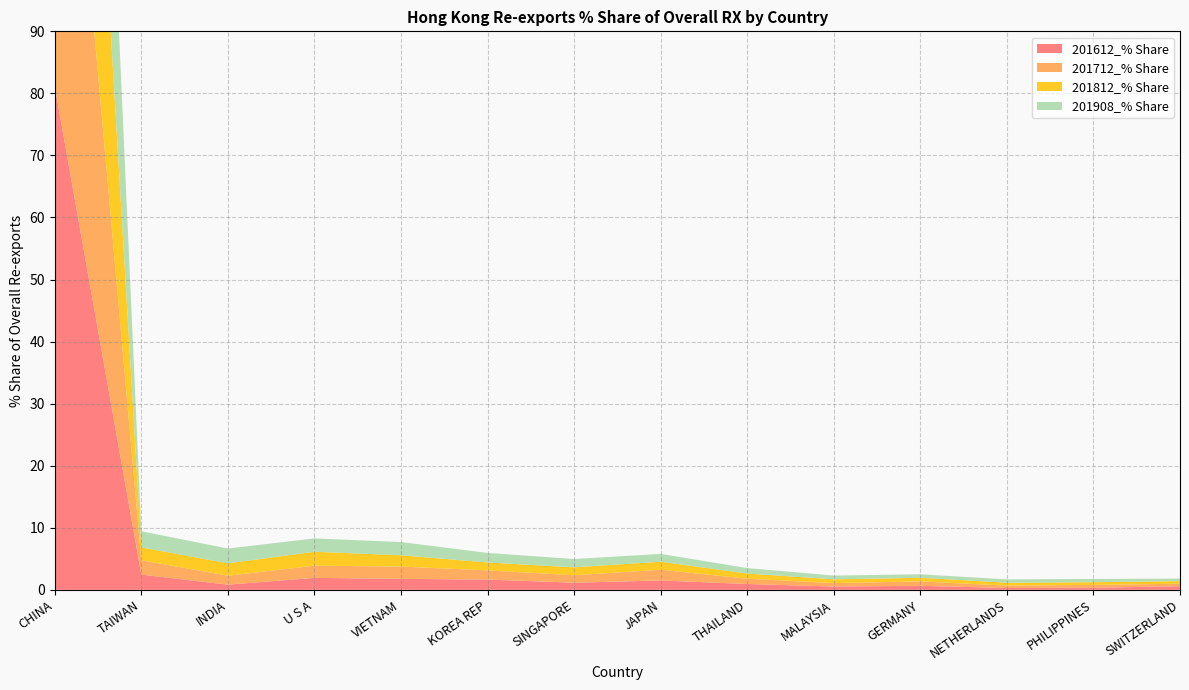

Reading left to right, transcribe all the data shown in this chart.

201612_% Share: CHINA=81.1	TAIWAN=2.5	INDIA=0.8	U S A=1.9	VIETNAM=1.8	KOREA REP=1.7	SINGAPORE=1.1	JAPAN=1.5	THAILAND=0.9	MALAYSIA=0.5	GERMANY=0.6	NETHERLANDS=0.3	PHILIPPINES=0.3	SWITZERLAND=0.6
201712_% Share: CHINA=80.4	TAIWAN=2.3	INDIA=1.4	U S A=2.0	VIETNAM=2.0	KOREA REP=1.5	SINGAPORE=1.2	JAPAN=1.7	THAILAND=0.9	MALAYSIA=0.6	GERMANY=0.7	NETHERLANDS=0.4	PHILIPPINES=0.5	SWITZERLAND=0.4
201812_% Share: CHINA=80.7	TAIWAN=2.1	INDIA=2.0	U S A=2.2	VIETNAM=1.8	KOREA REP=1.3	SINGAPORE=1.3	JAPAN=1.3	THAILAND=0.8	MALAYSIA=0.6	GERMANY=0.6	NETHERLANDS=0.5	PHILIPPINES=0.4	SWITZERLAND=0.4
201908_% Share: CHINA=79.1	TAIWAN=2.6	INDIA=2.4	U S A=2.1	VIETNAM=2.1	KOREA REP=1.5	SINGAPORE=1.3	JAPAN=1.3	THAILAND=0.9	MALAYSIA=0.6	GERMANY=0.6	NETHERLANDS=0.5	PHILIPPINES=0.5	SWITZERLAND=0.4